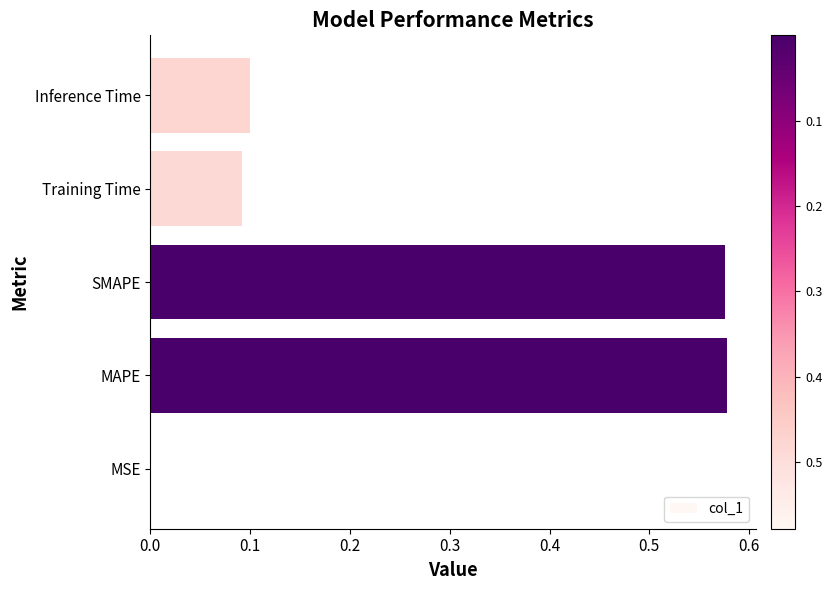

True or false: the data shows 0.0 at Inference Time.

False